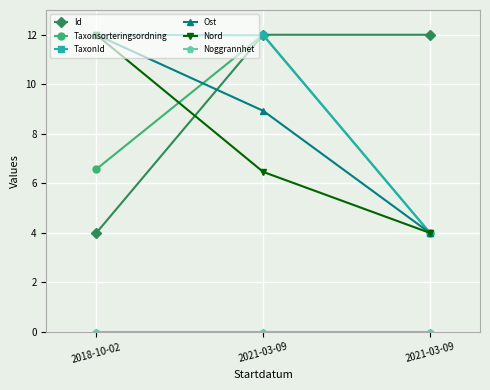

Is it true that Ost equals 1.9 at 2021-03-09?

False